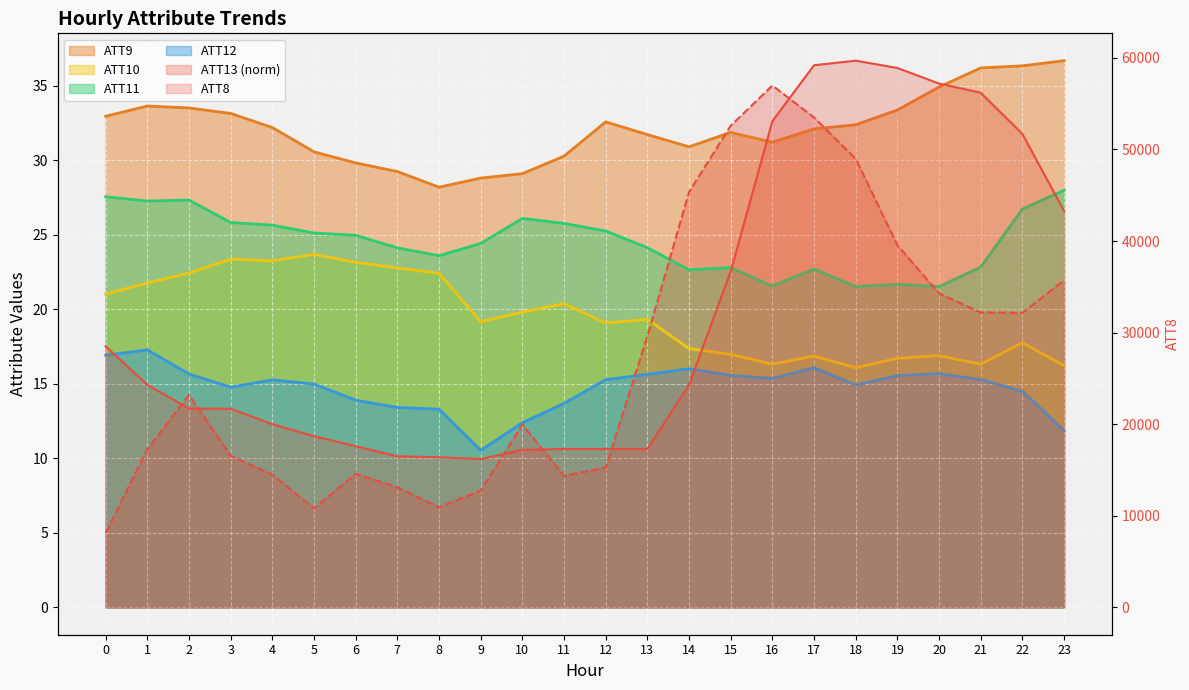

True or false: ATT10 and ATT12 cross at least once.

False